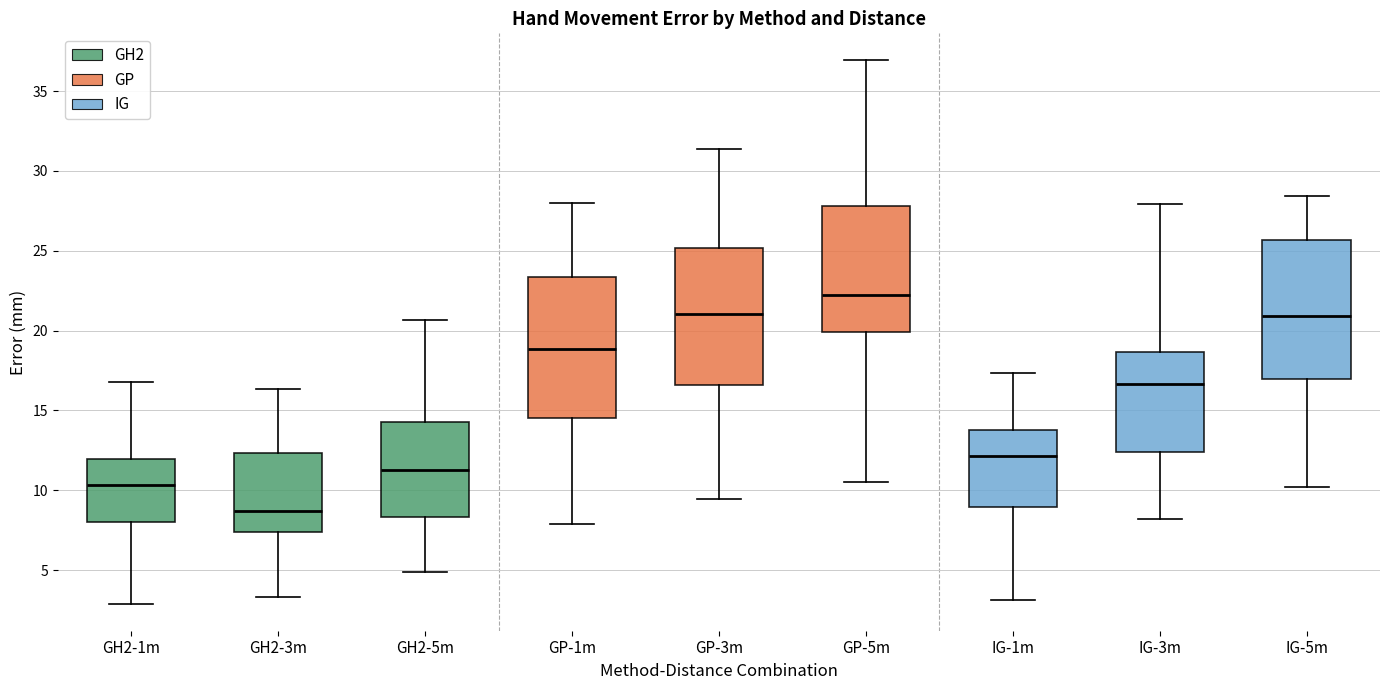

Reading left to right, read every box against the y-axis: the position of its median line, the range the box covers, and the ends of its whiskers. The values are not printed on the chart, so give them approximately, as read against the axis.

GH2-1m: median 10.5, box 8.0 to 12.0, whiskers 3.0 to 17.0
GH2-3m: median 8.5, box 7.5 to 12.5, whiskers 3.5 to 16.5
GH2-5m: median 11.5, box 8.5 to 14.5, whiskers 5.0 to 20.5
GP-1m: median 19.0, box 14.5 to 23.5, whiskers 8.0 to 28.0
GP-3m: median 21.0, box 16.5 to 25.0, whiskers 9.5 to 31.5
GP-5m: median 22.0, box 20.0 to 28.0, whiskers 10.5 to 37.0
IG-1m: median 12.0, box 9.0 to 14.0, whiskers 3.0 to 17.5
IG-3m: median 16.5, box 12.5 to 18.5, whiskers 8.0 to 28.0
IG-5m: median 21.0, box 17.0 to 25.5, whiskers 10.0 to 28.5